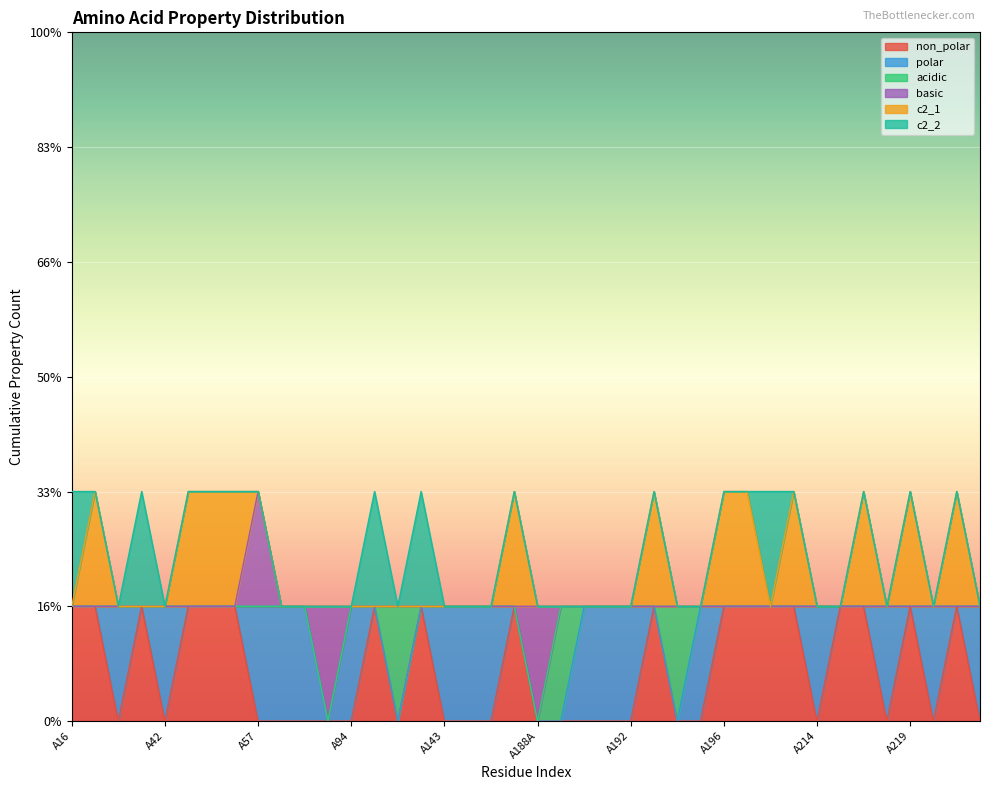

What is the greatest value displayed?

1